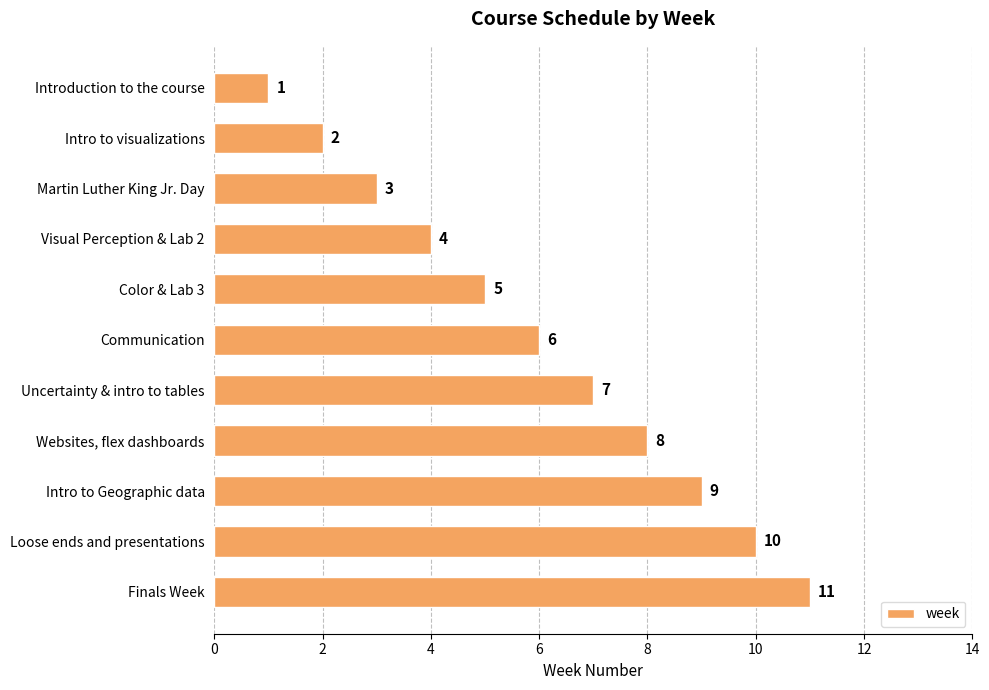

What is the difference between the maximum and second lowest values?

9